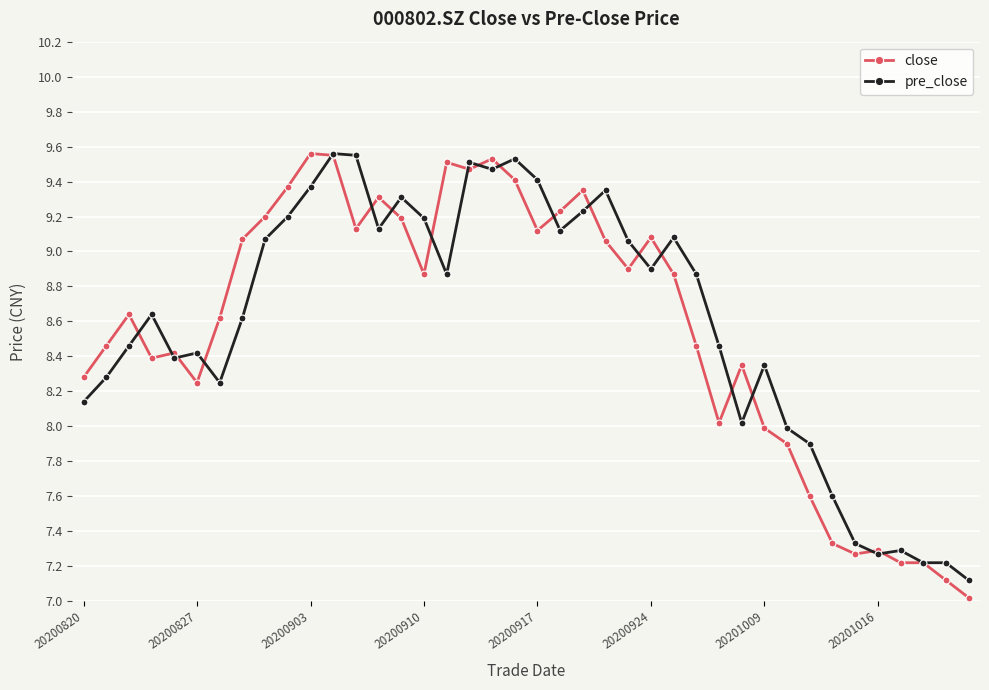

Does the chart display data point markers on the line(s)?

Yes